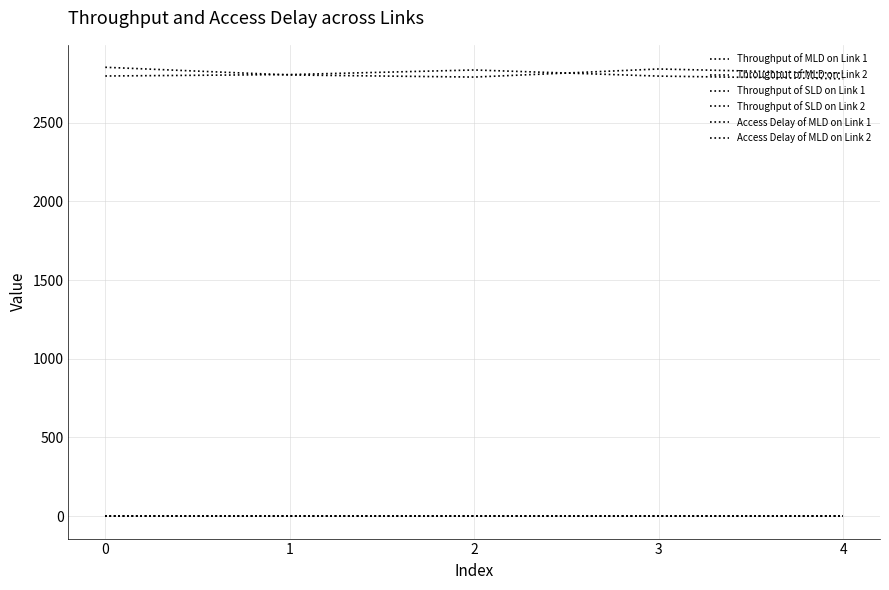

Reading left to right, extract all data points from this chart.

Throughput of MLD on Link 1: 0.0	0.0	0.0	0.0	0.0
Throughput of MLD on Link 2: 0.0	0.0	0.0	0.0	0.0
Throughput of SLD on Link 1: 0.0	0.0	0.0	0.0	0.0
Throughput of SLD on Link 2: 0.0	0.0	0.0	0.0	0.0
Access Delay of MLD on Link 1: 2851.4	2802.5	2789.1	2840.5	2813.8
Access Delay of MLD on Link 2: 2796.0	2805.1	2834.2	2795.4	2778.4